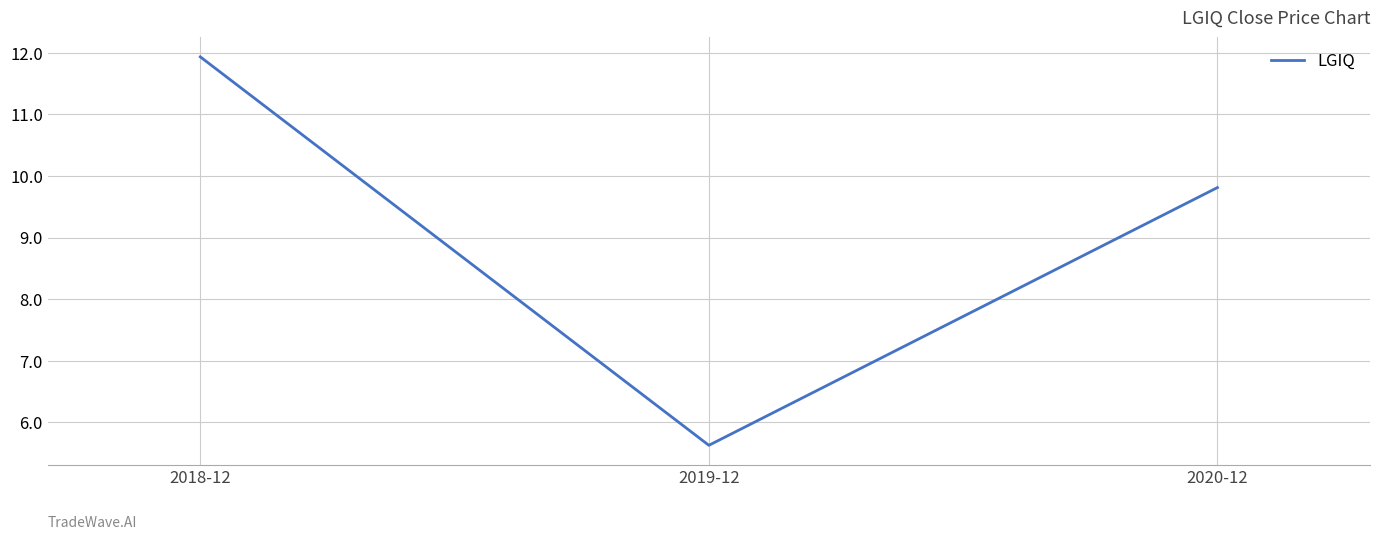

The value at 2019-12 is 9.3. True or false?

False